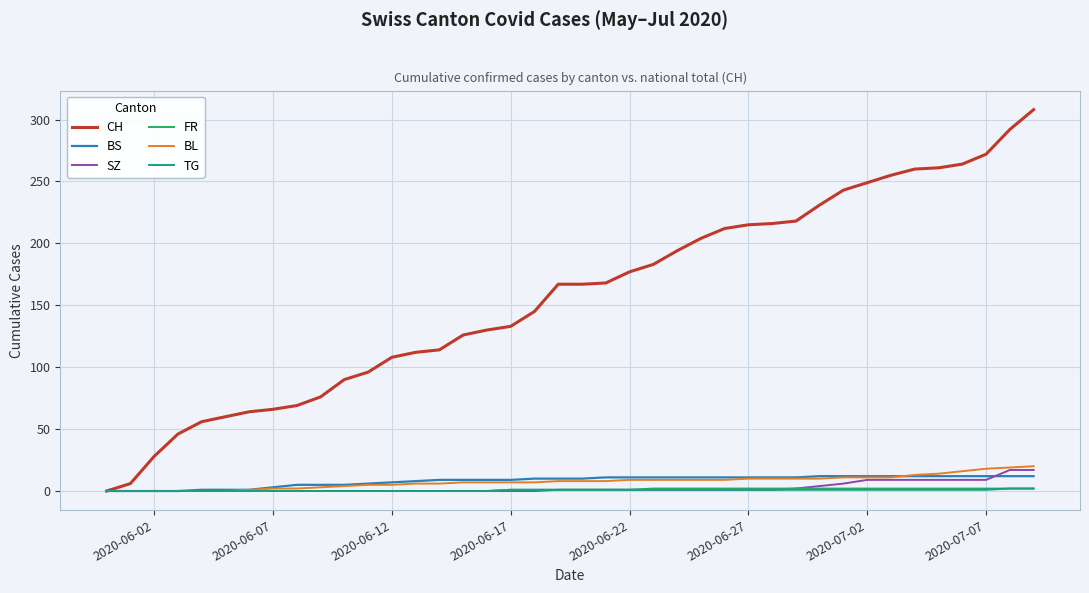

What is the sum of all BS values?

327